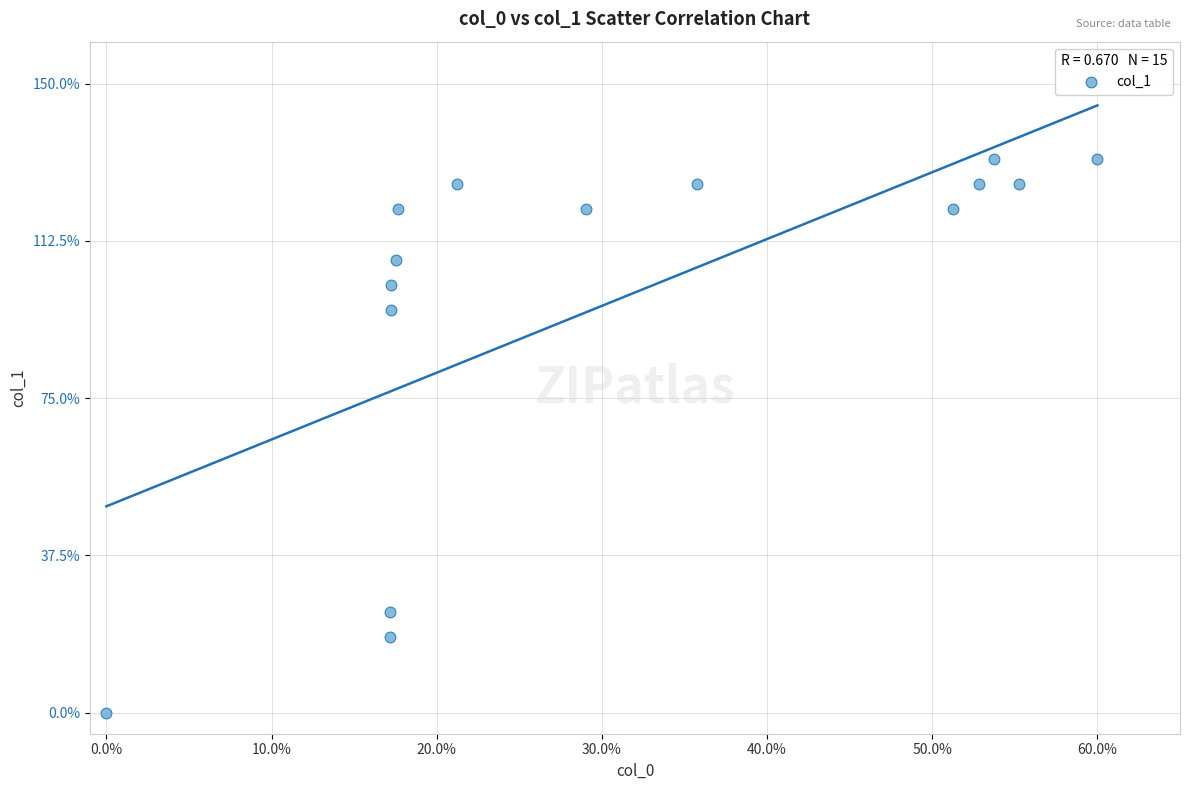

What Y value in the scatter plot is closest to 66?

96.0